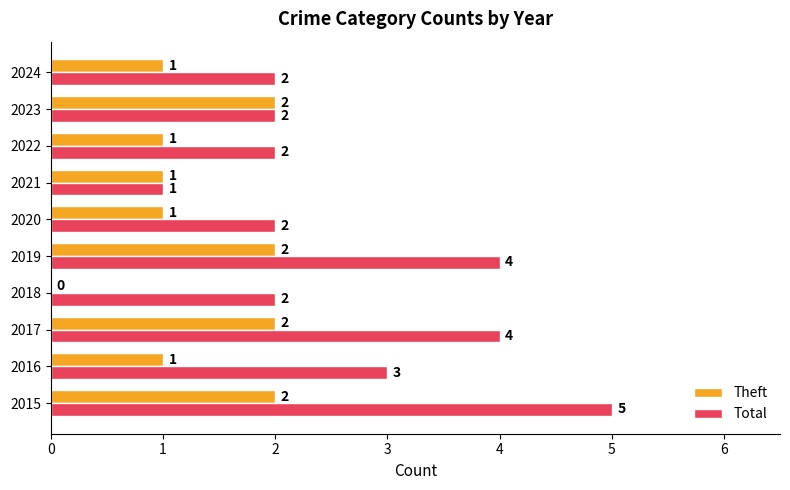

Between 2015 and 2023, which series saw the biggest shift?

Total